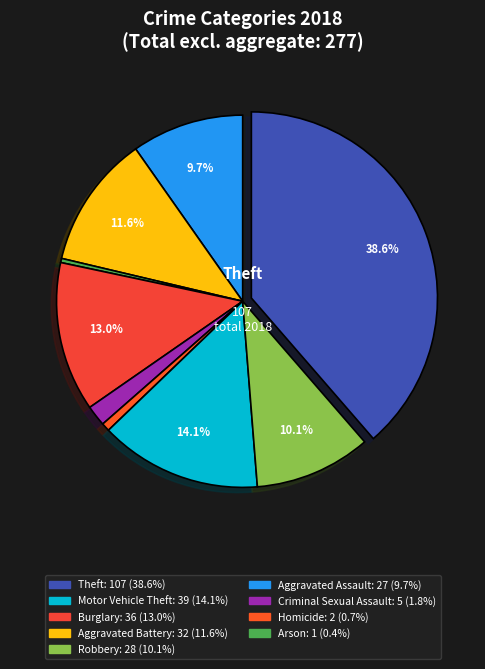

Count the number of slices in the pie.

9